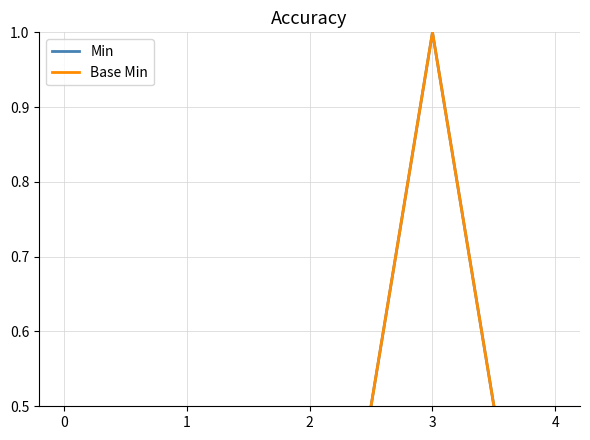

At 1, list the series in order from largest to smallest.

Min, Base Min